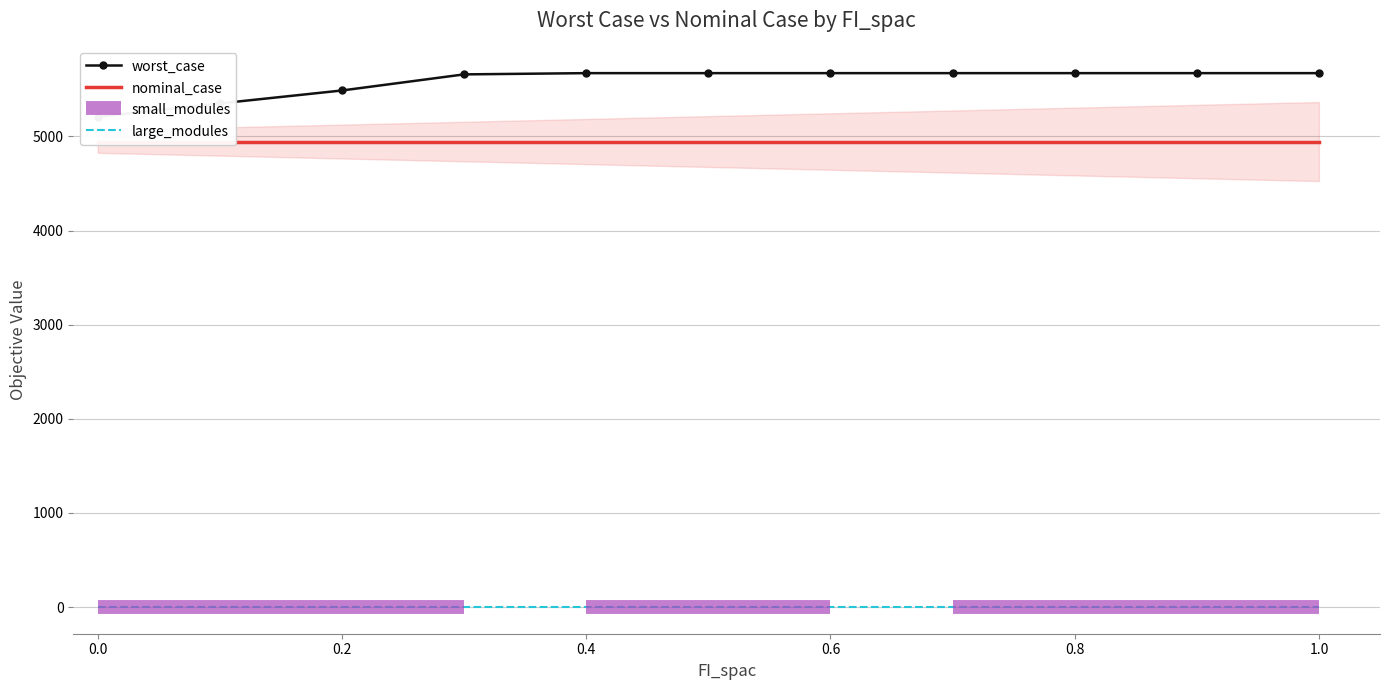

True or false: nominal_case has a value of 4946.0 at 5.

True